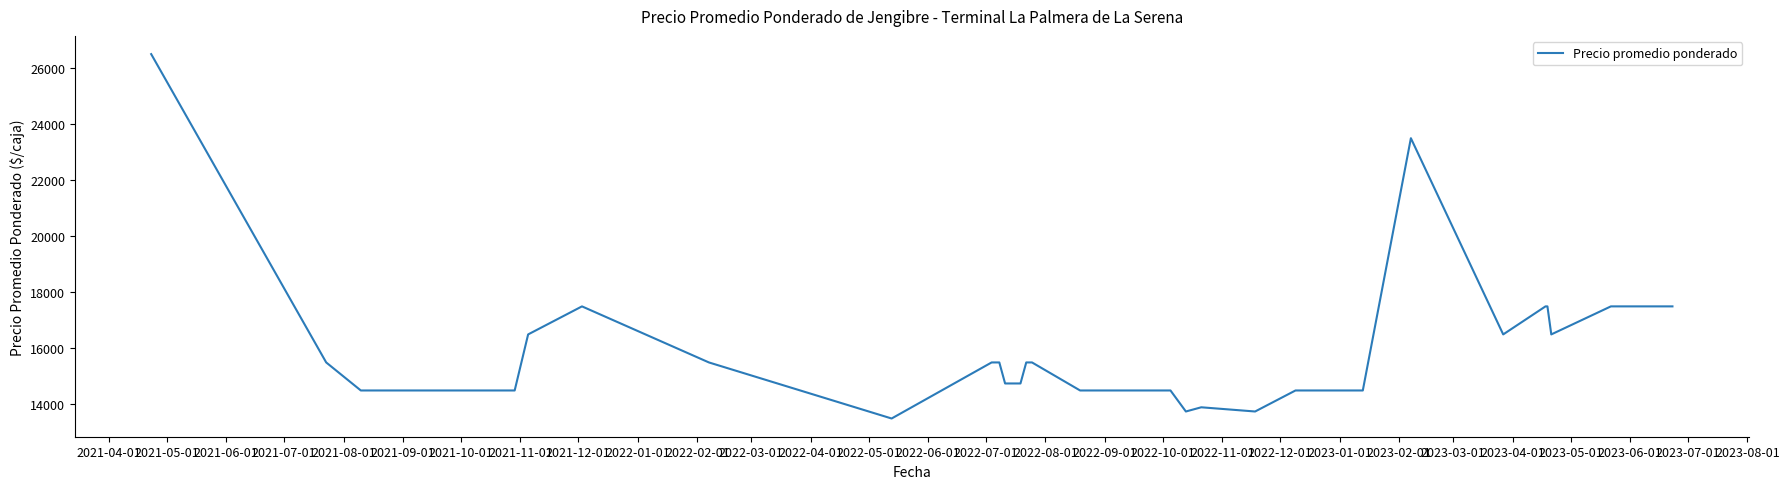

What is the difference between the maximum and minimum values?

13000